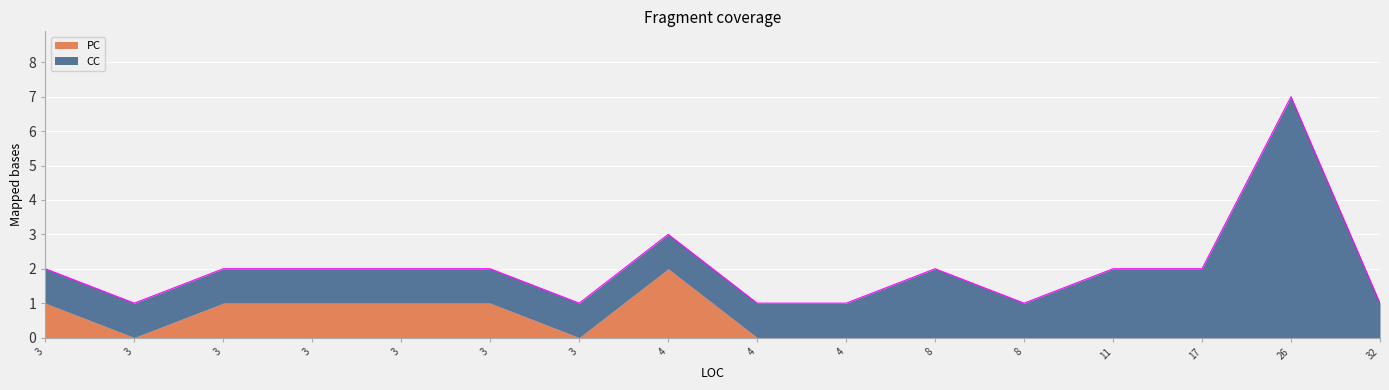

Rank the categories by CC value from highest to lowest.

26, 11, 8, 17, 3, 3, 3, 4, 3, 3, 3, 3, 8, 4, 32, 4